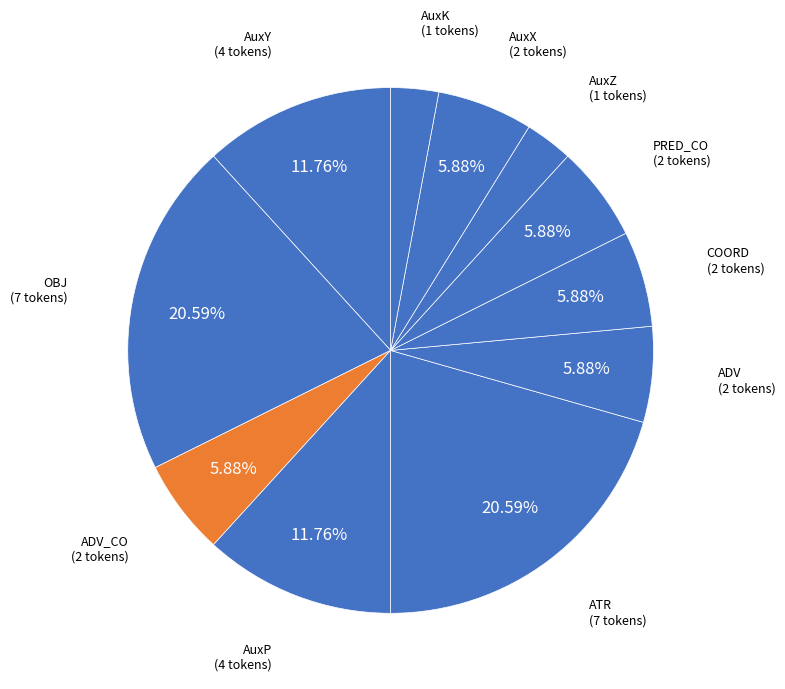

To the nearest percent, what is the average slice percentage?

9%